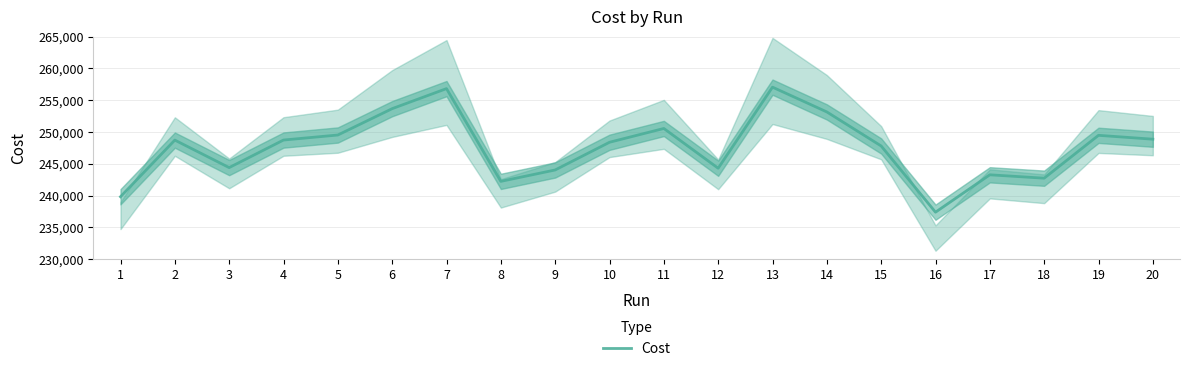

At which category does the chart reach its minimum across all series?

16